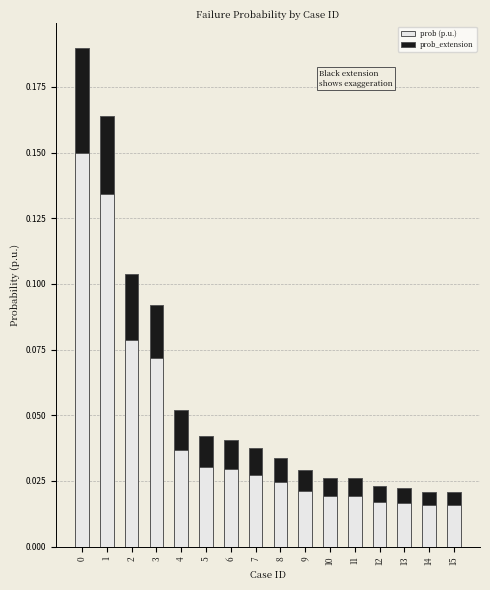

True or false: prob (p.u.) has a value of 0.0 at 3.

False